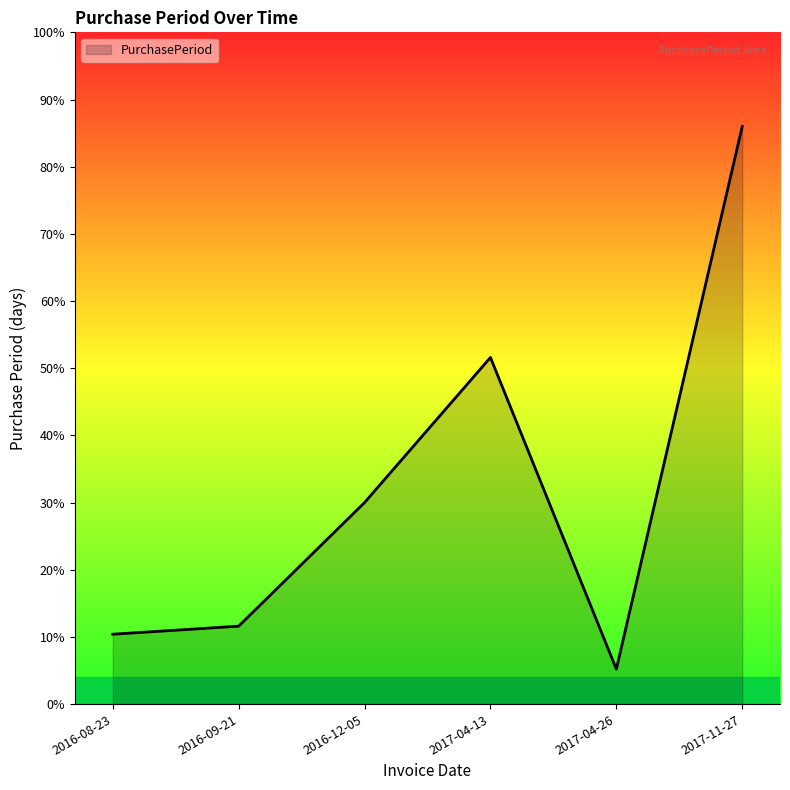

Is this an area chart (filled region under the line)?

Yes